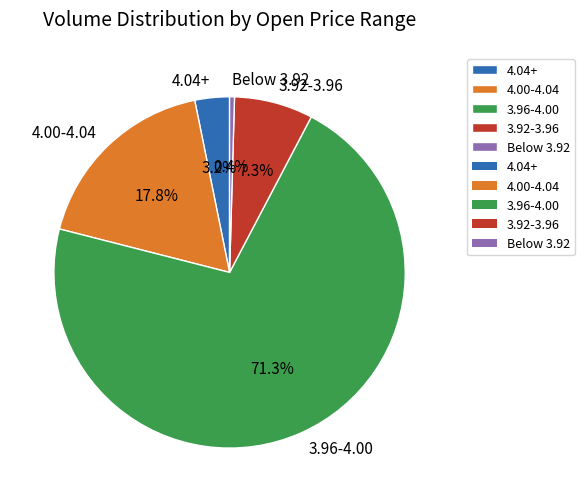

Is there a majority slice in this chart?

Yes